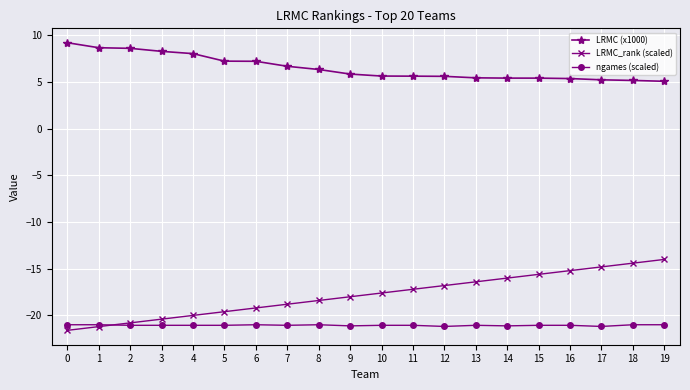

Is the value of ngames (scaled) at 13 greater than the value of LRMC (x1000) at 15?

No